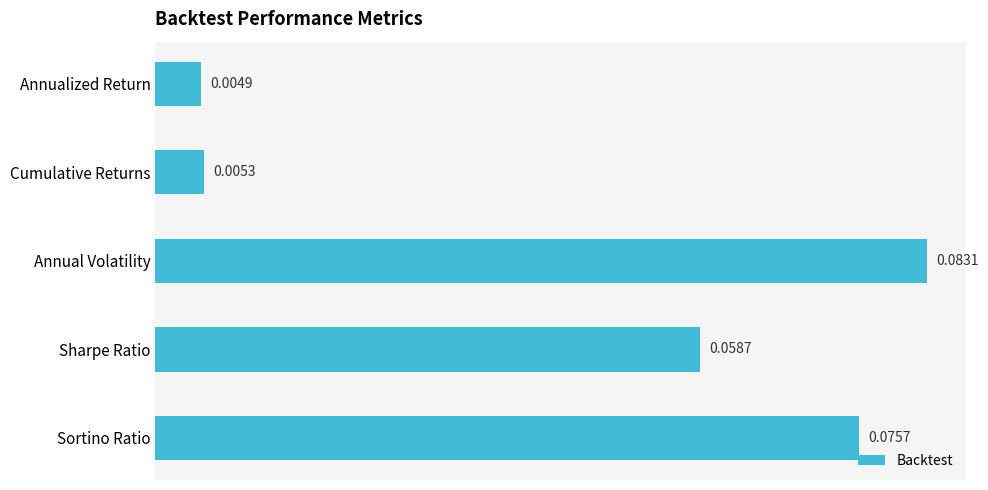

How many series are shown in this chart?

1